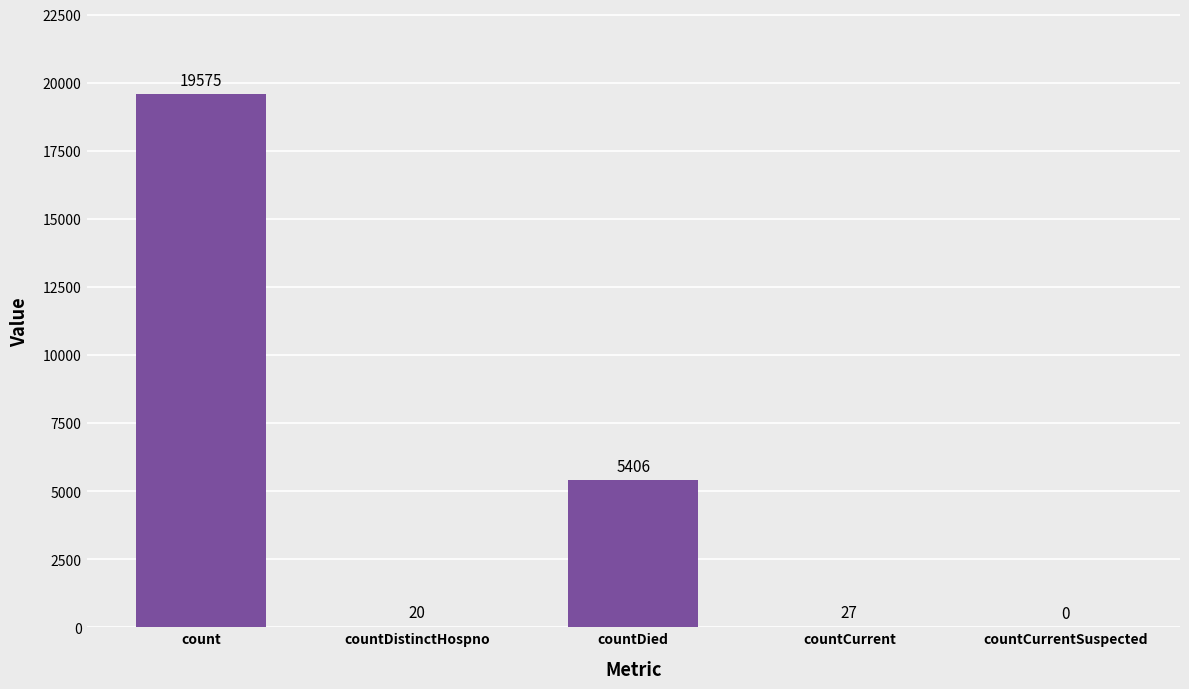

At which label does the data first exceed 27?

count